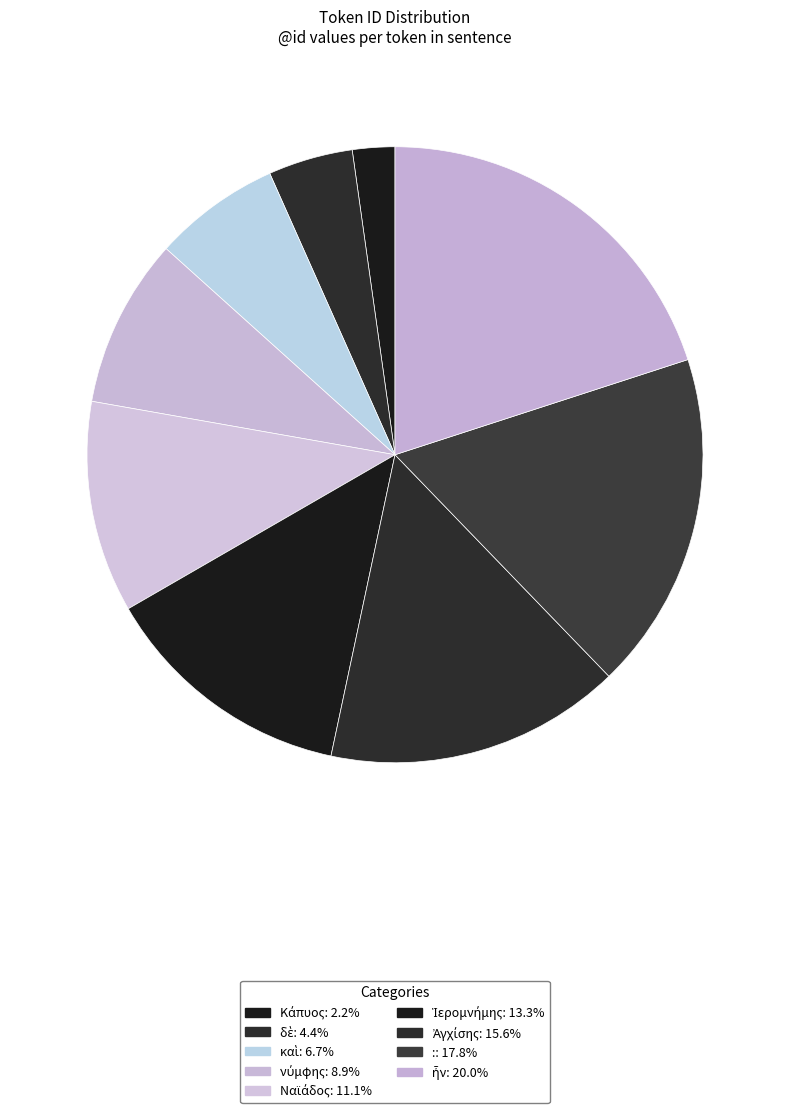

How many segments does this pie chart have?

9